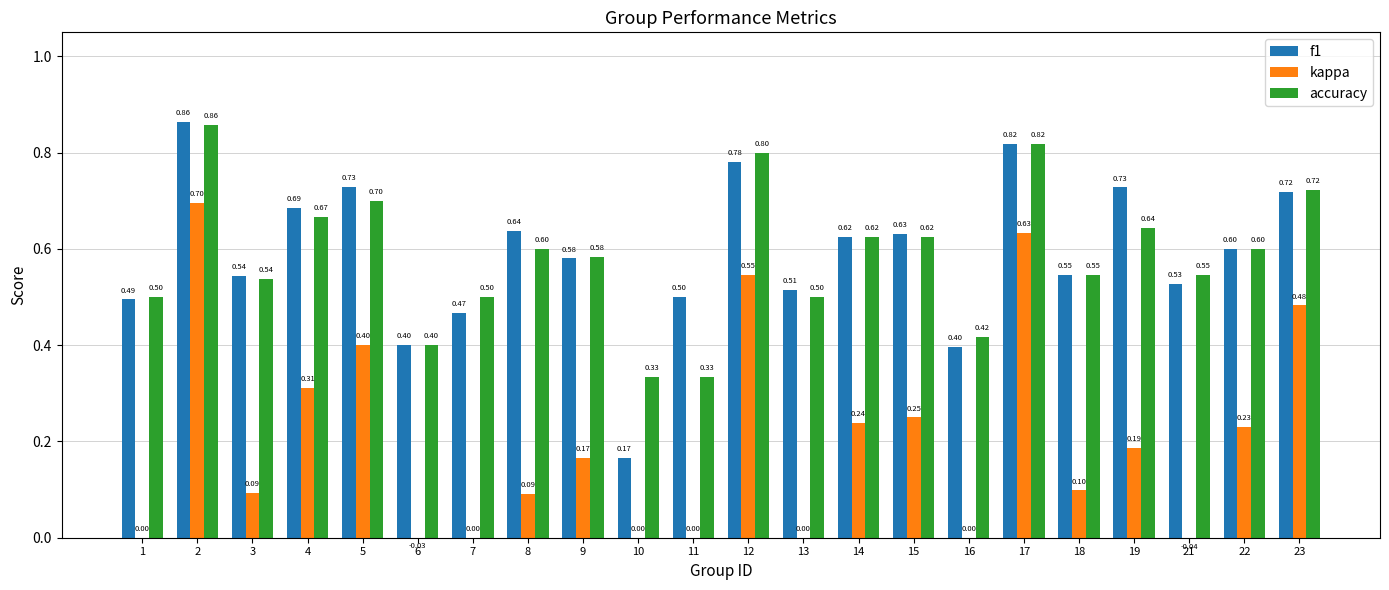

What is the value of the f1 bar at the 6th from the left?

0.4